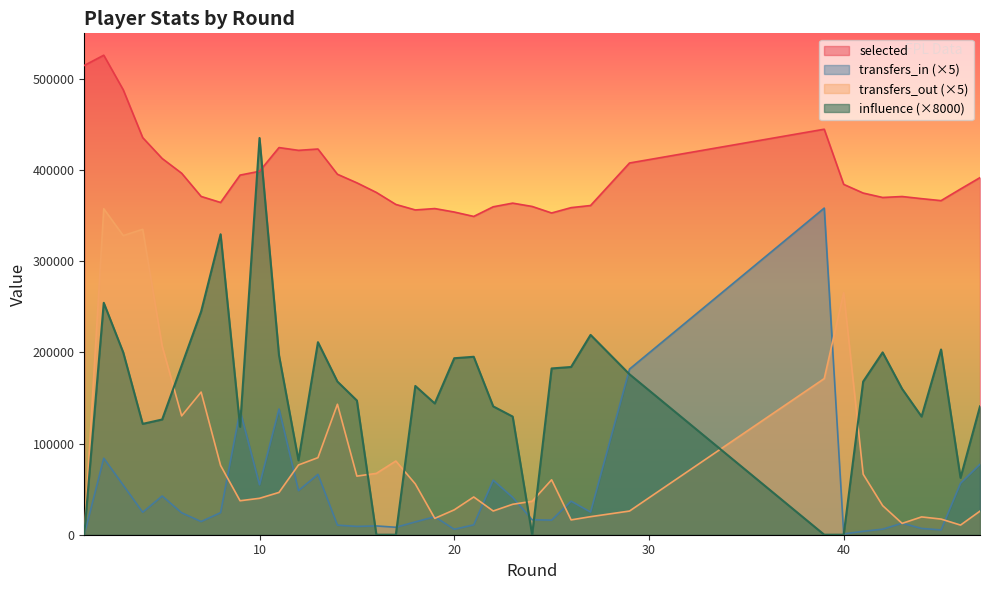

Is the value of selected at 21 greater than the value of transfers_out at 16?

Yes